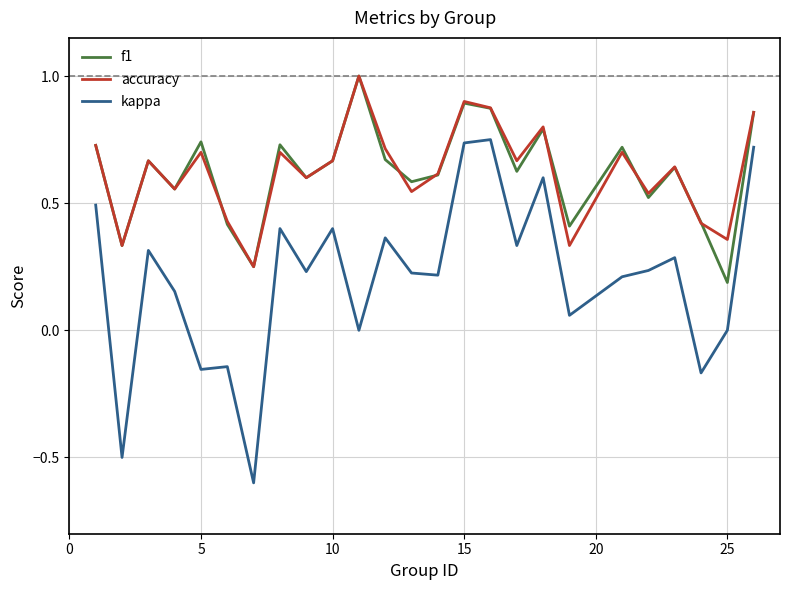

Which series has the widest spread of values?

kappa